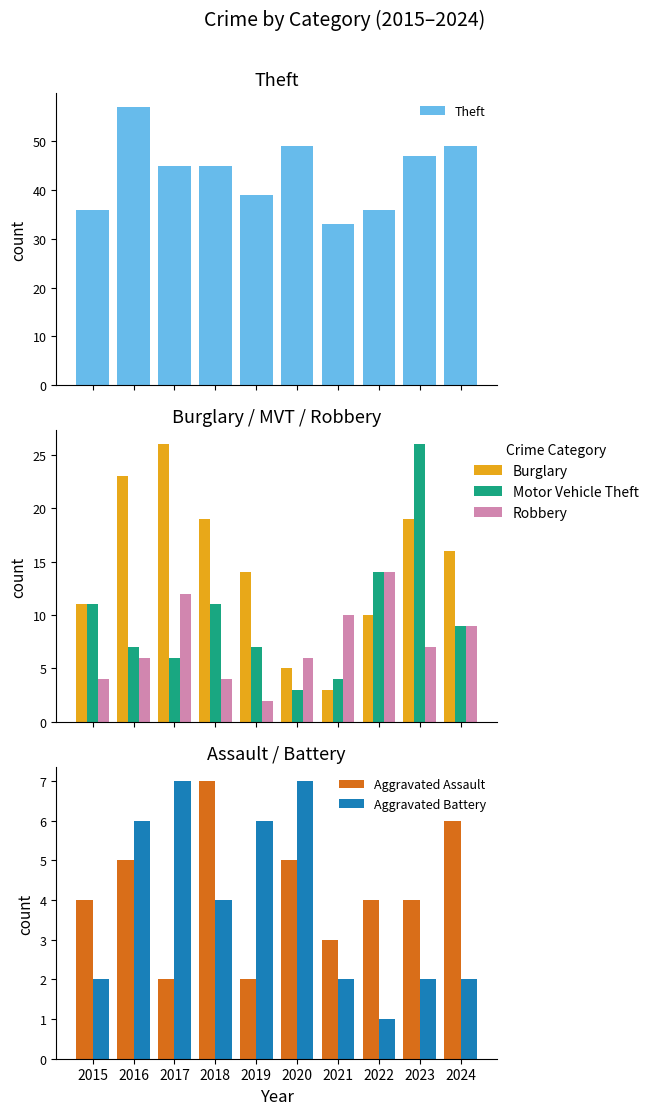

What is the sum of the Aggravated Assault values at 2024 and 2021?

9